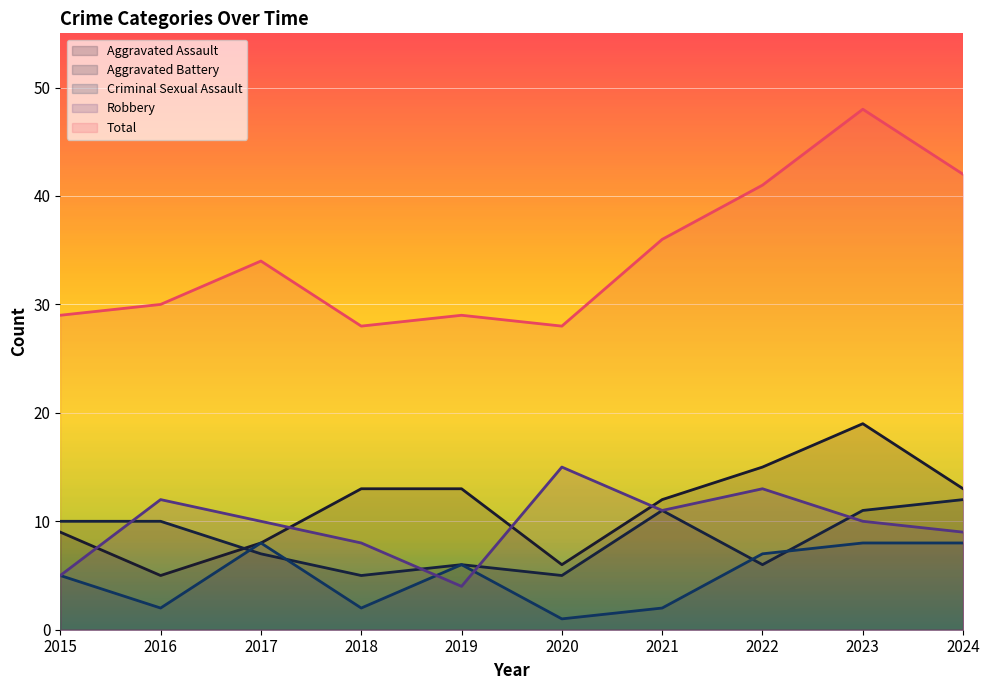

What is the difference between the Aggravated Assault values at 2022 and 2017?

7